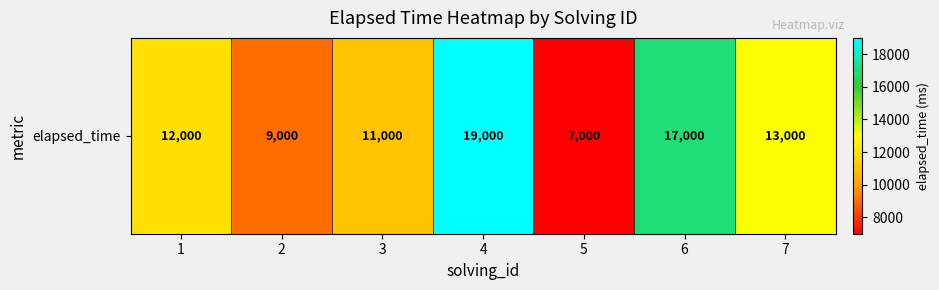

What is the sum of the values at 3 and 2?

20000